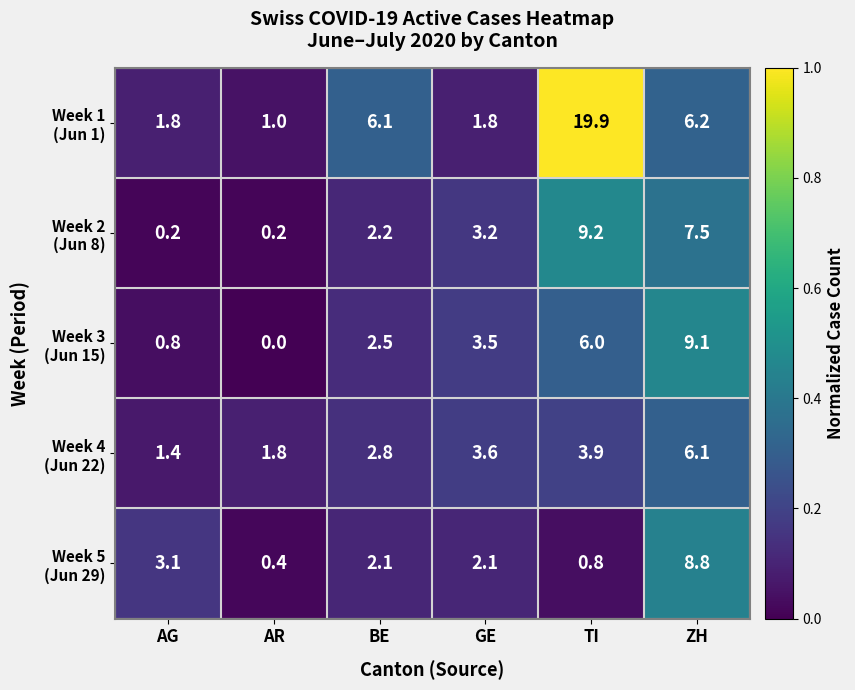

Count the number of categories in the chart.

6